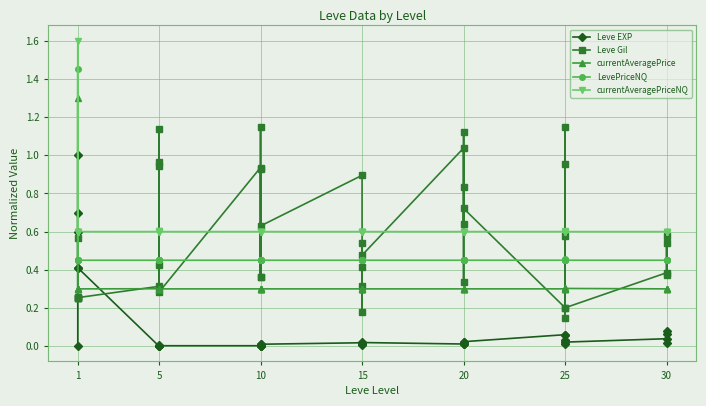

How many values in the Leve EXP series exceed 0?

36